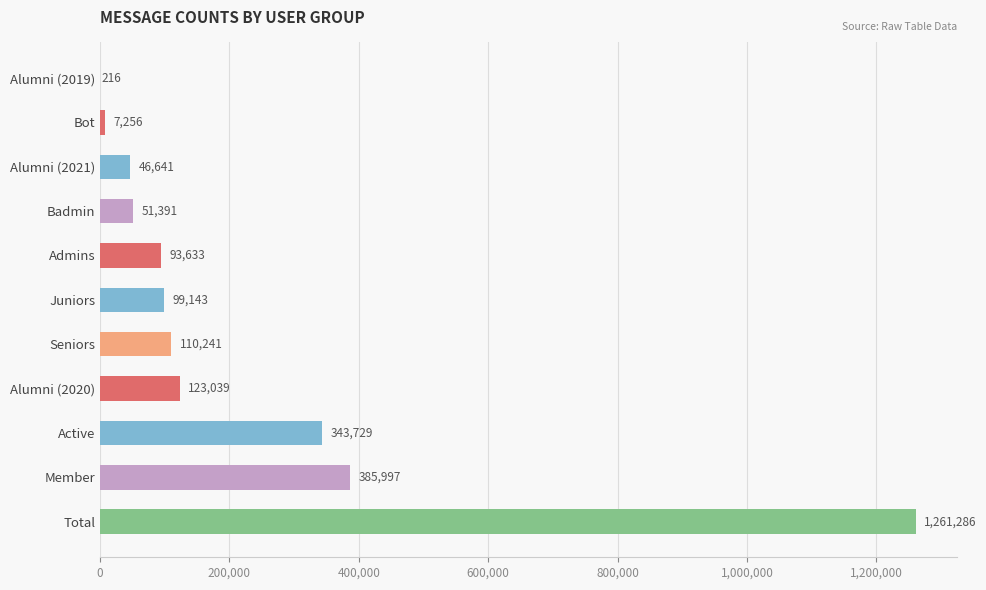

The value at Total is 1261286. True or false?

True